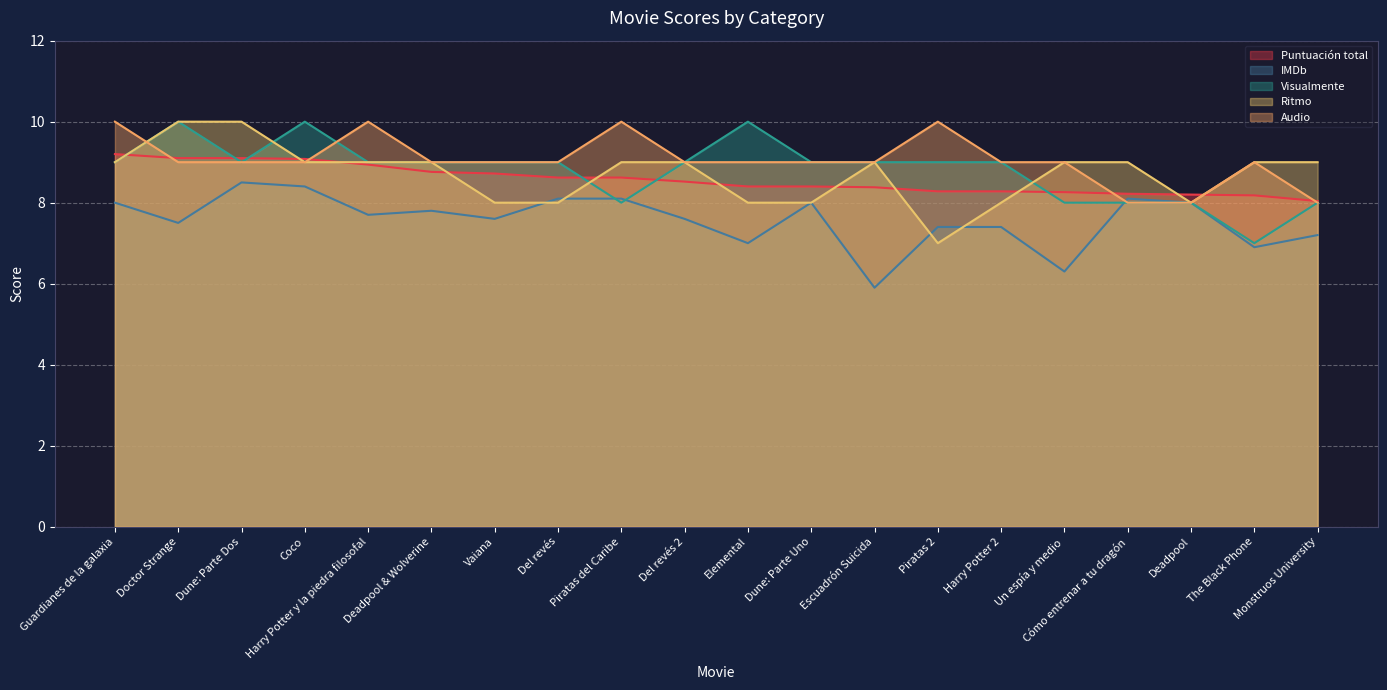

Reading left to right, what are all the values shown in this chart?

Puntuación total: Guardianes de la galaxia=9.2	Doctor Strange=9.1	Dune: Parte Dos=9.1	Coco=9.1	Harry Potter y la piedra filosofal=8.9	Deadpool & Wolverine=8.8	Vaiana=8.7	Del revés=8.6	Piratas del Caribe=8.6	Del revés 2=8.5	Elemental=8.4	Dune: Parte Uno=8.4	Escuadrón Suicida=8.4	Piratas 2=8.3	Harry Potter 2=8.3	Un espía y medio=8.3	Cómo entrenar a tu dragón=8.2	Deadpool=8.2	The Black Phone=8.2	Monstruos University=8.0
IMDb: Guardianes de la galaxia=8.0	Doctor Strange=7.5	Dune: Parte Dos=8.5	Coco=8.4	Harry Potter y la piedra filosofal=7.7	Deadpool & Wolverine=7.8	Vaiana=7.6	Del revés=8.1	Piratas del Caribe=8.1	Del revés 2=7.6	Elemental=7.0	Dune: Parte Uno=8.0	Escuadrón Suicida=5.9	Piratas 2=7.4	Harry Potter 2=7.4	Un espía y medio=6.3	Cómo entrenar a tu dragón=8.1	Deadpool=8.0	The Black Phone=6.9	Monstruos University=7.2
Visualmente: Guardianes de la galaxia=9.0	Doctor Strange=10.0	Dune: Parte Dos=9.0	Coco=10.0	Harry Potter y la piedra filosofal=9.0	Deadpool & Wolverine=9.0	Vaiana=9.0	Del revés=9.0	Piratas del Caribe=8.0	Del revés 2=9.0	Elemental=10.0	Dune: Parte Uno=9.0	Escuadrón Suicida=9.0	Piratas 2=9.0	Harry Potter 2=9.0	Un espía y medio=8.0	Cómo entrenar a tu dragón=8.0	Deadpool=8.0	The Black Phone=7.0	Monstruos University=8.0
Ritmo: Guardianes de la galaxia=9.0	Doctor Strange=10.0	Dune: Parte Dos=10.0	Coco=9.0	Harry Potter y la piedra filosofal=9.0	Deadpool & Wolverine=9.0	Vaiana=8.0	Del revés=8.0	Piratas del Caribe=9.0	Del revés 2=9.0	Elemental=8.0	Dune: Parte Uno=8.0	Escuadrón Suicida=9.0	Piratas 2=7.0	Harry Potter 2=8.0	Un espía y medio=9.0	Cómo entrenar a tu dragón=9.0	Deadpool=8.0	The Black Phone=9.0	Monstruos University=9.0
Audio: Guardianes de la galaxia=10.0	Doctor Strange=9.0	Dune: Parte Dos=9.0	Coco=9.0	Harry Potter y la piedra filosofal=10.0	Deadpool & Wolverine=9.0	Vaiana=9.0	Del revés=9.0	Piratas del Caribe=10.0	Del revés 2=9.0	Elemental=9.0	Dune: Parte Uno=9.0	Escuadrón Suicida=9.0	Piratas 2=10.0	Harry Potter 2=9.0	Un espía y medio=9.0	Cómo entrenar a tu dragón=8.0	Deadpool=8.0	The Black Phone=9.0	Monstruos University=8.0